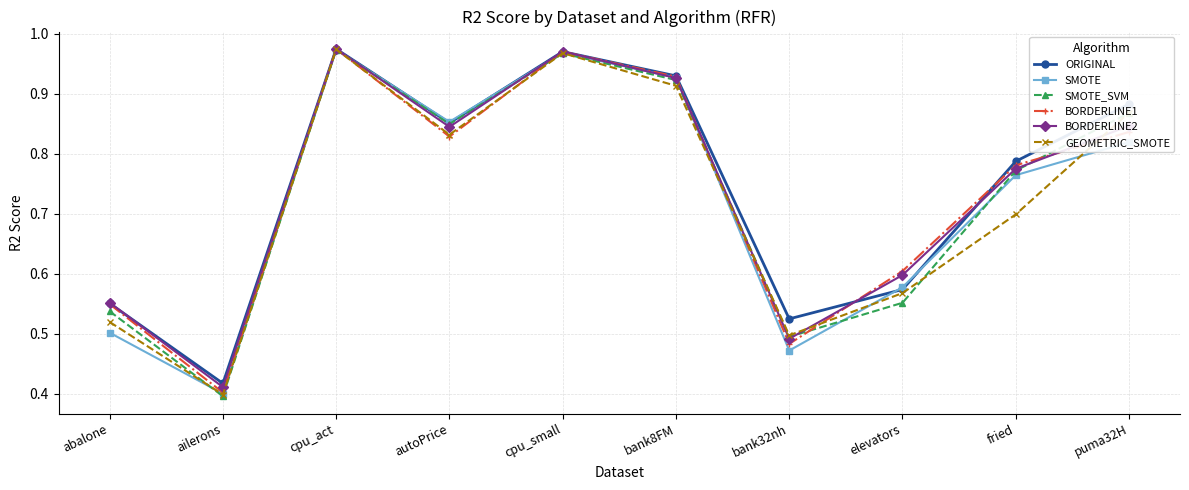

What are all the series names shown in the legend?

ORIGINAL, SMOTE, SMOTE_SVM, BORDERLINE1, BORDERLINE2, GEOMETRIC_SMOTE